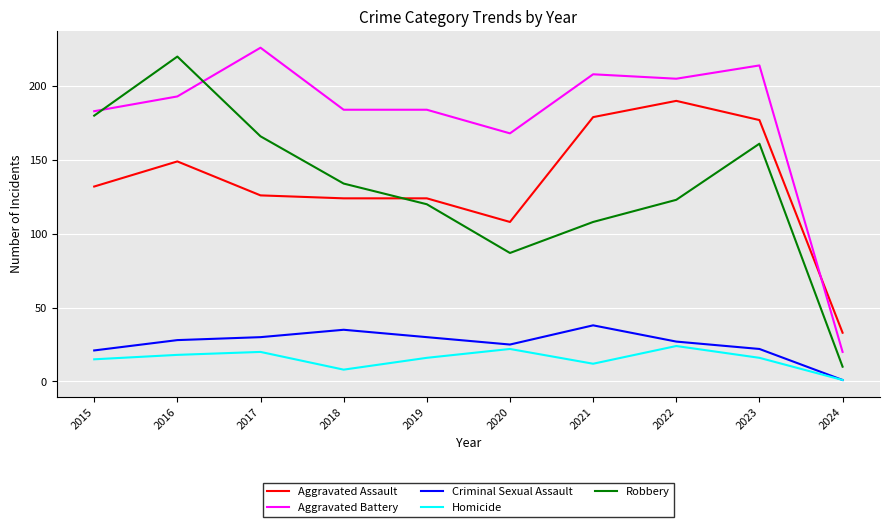

What is the spread (max minus min) of values at 2018?

176